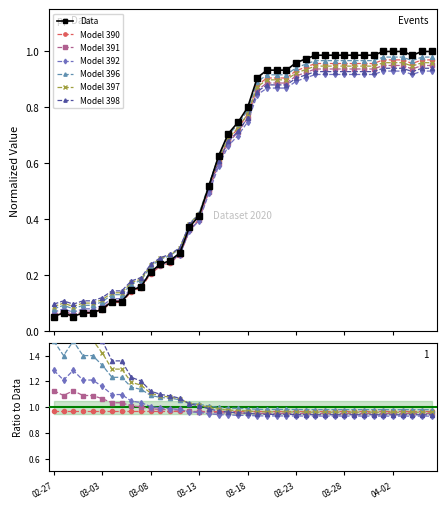

Is this an area chart (filled region under the line)?

No